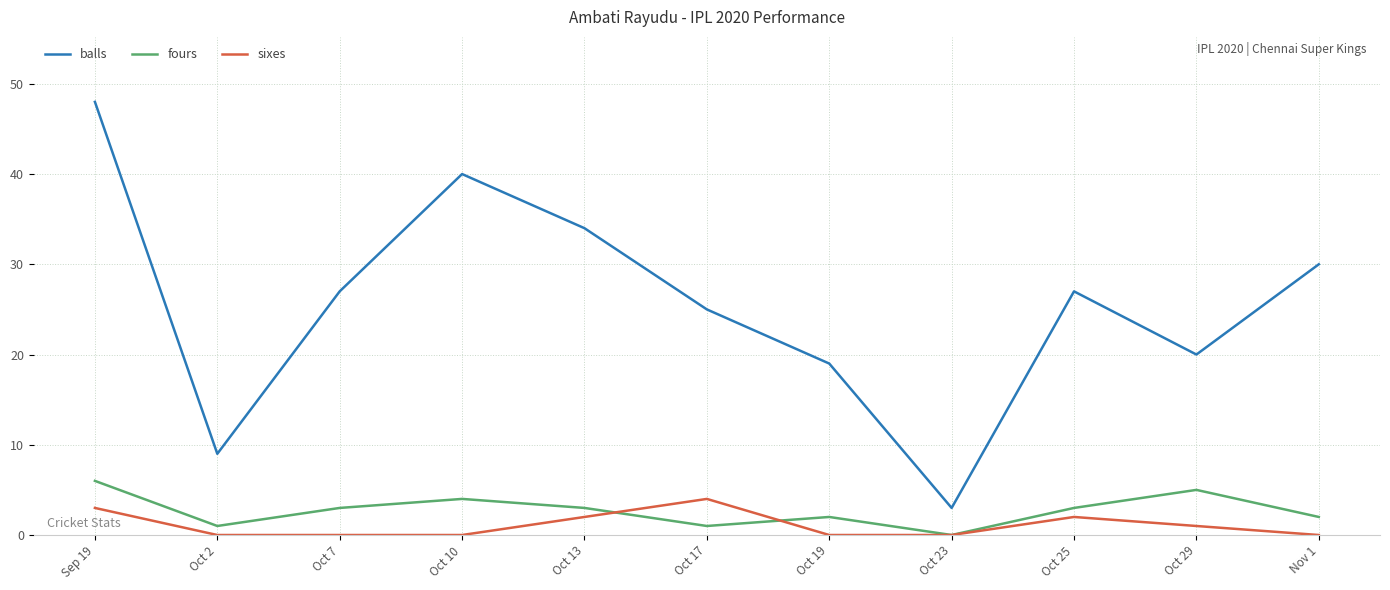

True or false: sixes and balls cross at least once.

False